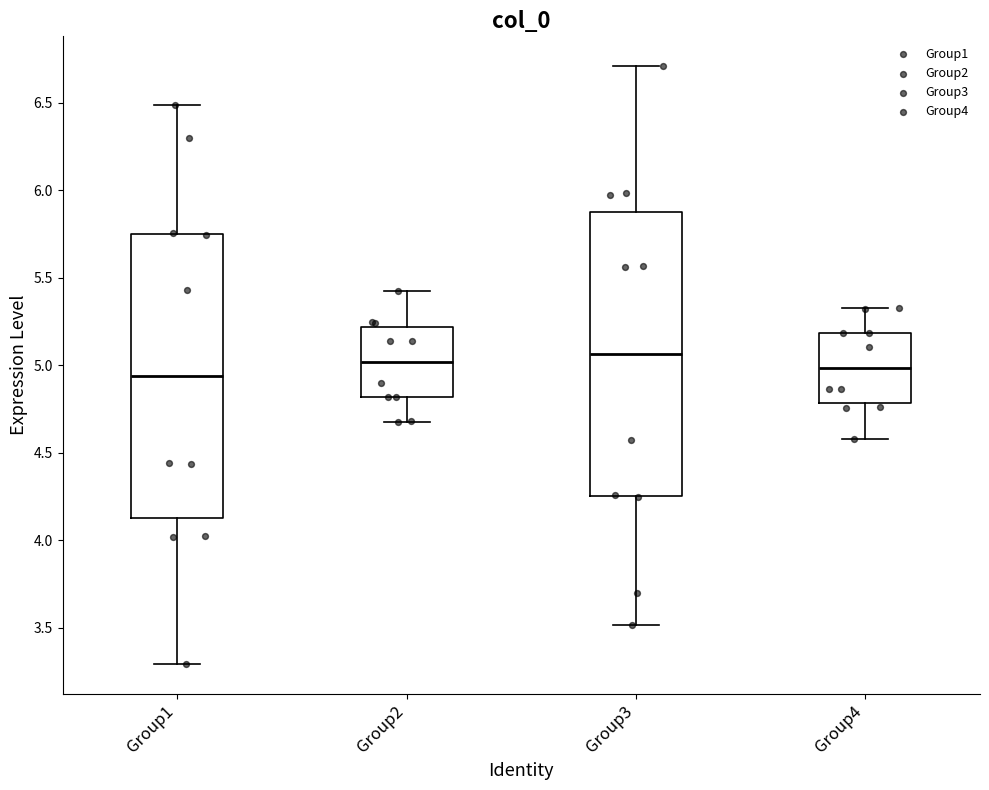

Where does the median line of the box for Group4 sit on the y-axis? The values are not printed on the chart, so give them approximately, as read against the axis.

5.00